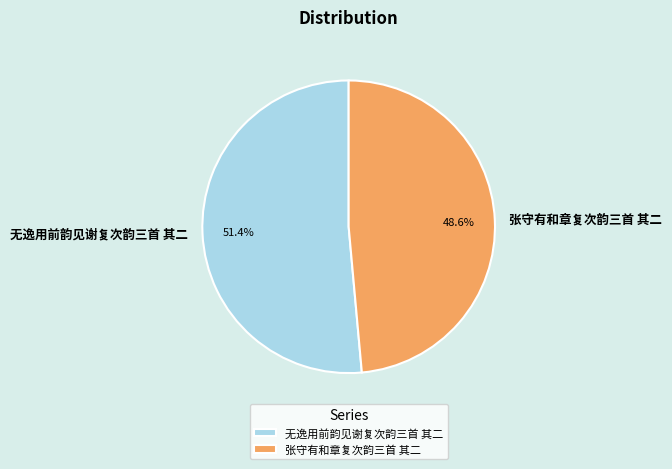

What is the total percentage of 无逸用前韵见谢复次韵三首 其二 and 张守有和章复次韵三首 其二?

100.0%